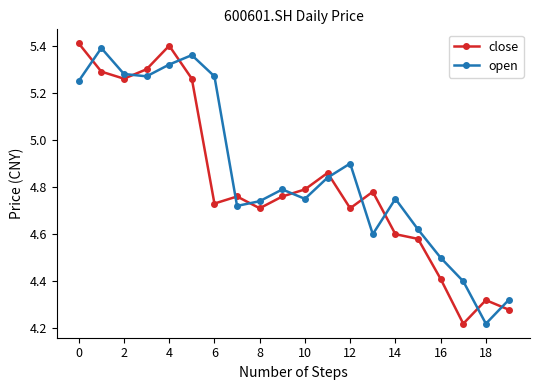

How many interior local peaks does the open series have?

5